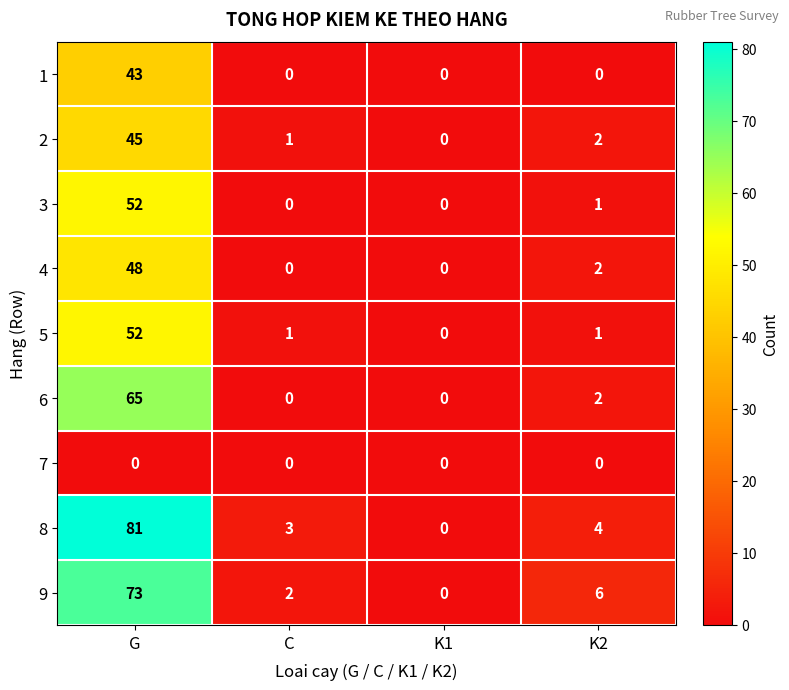

What value does the 4 series have at G?

48